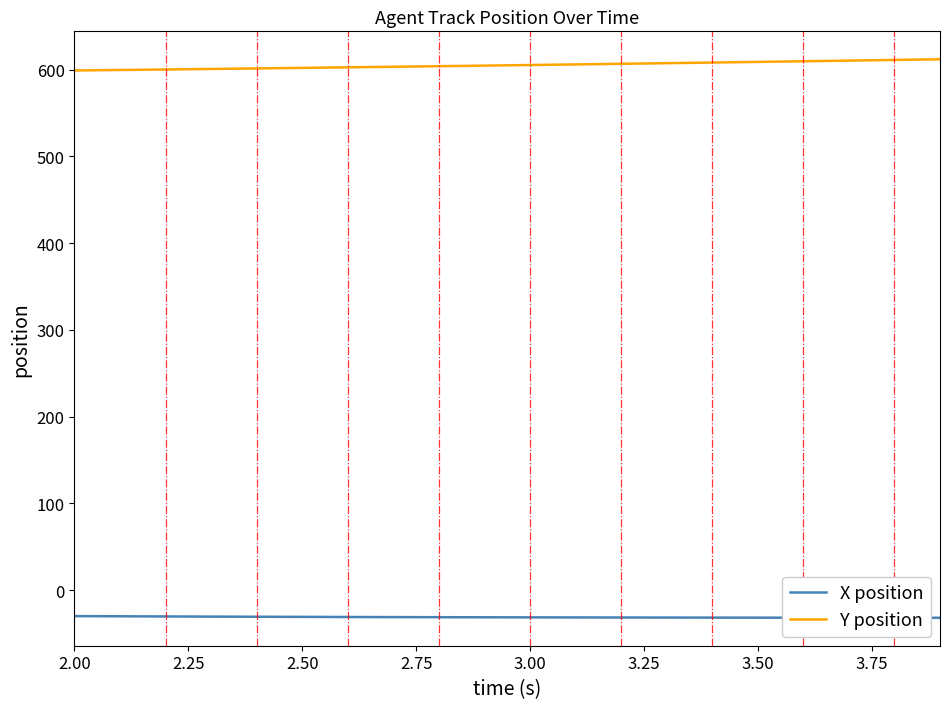

Rank the series by their maximum value, from highest to lowest.

Y position, X position